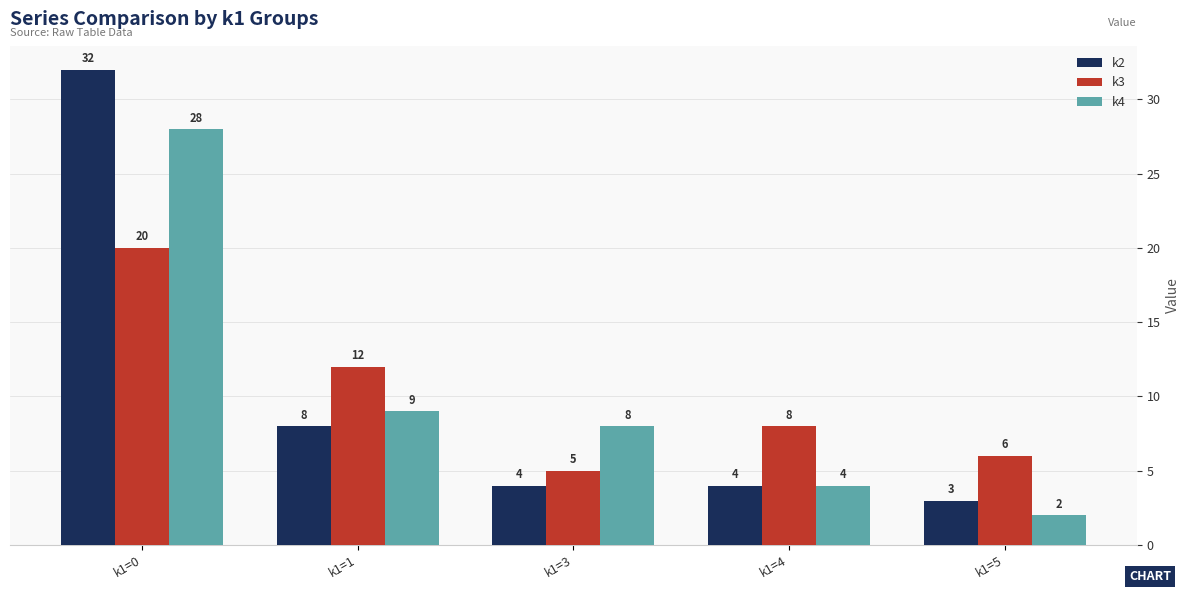

Rank the series by their maximum value, from highest to lowest.

k2, k4, k3